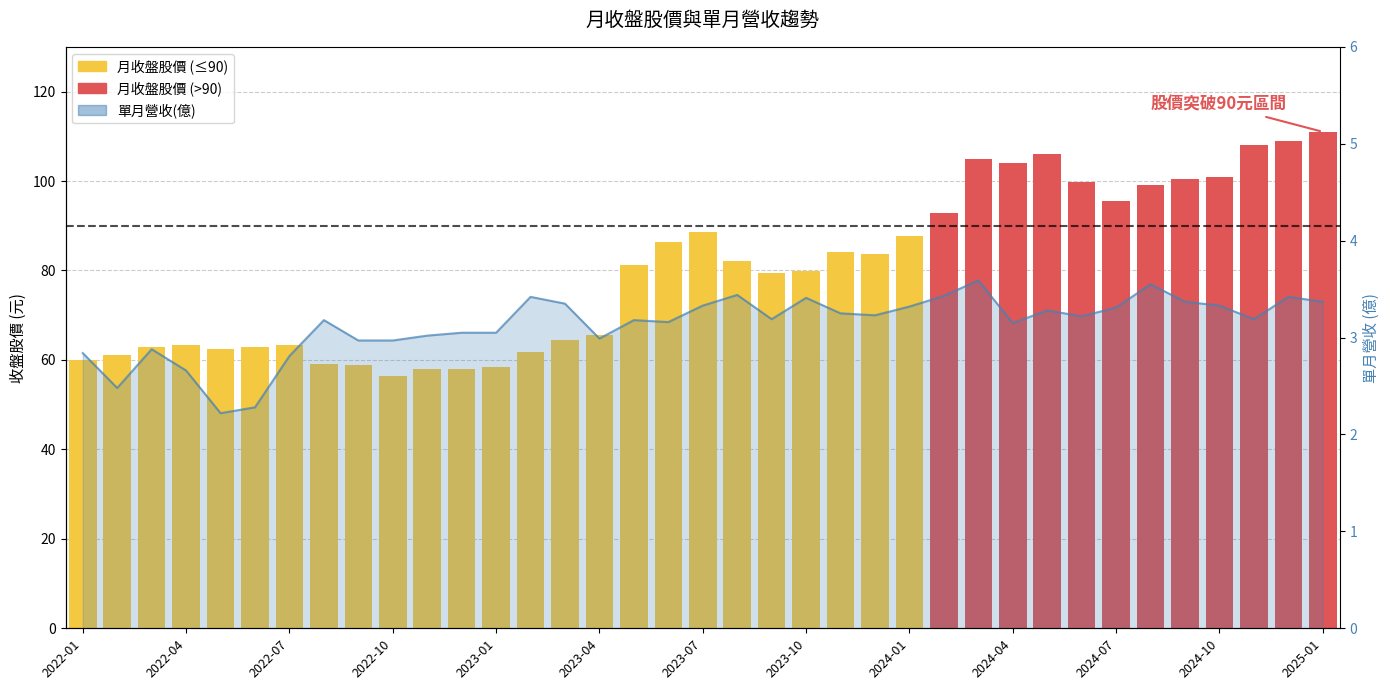

At which category is the sum across all series the highest?

2025-01